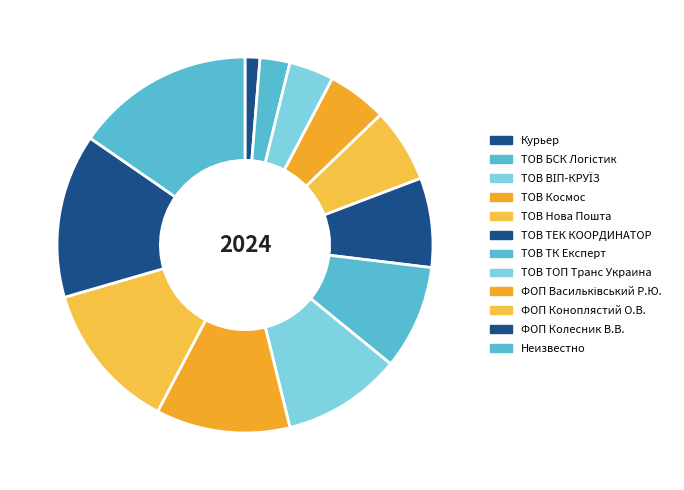

Which has a higher value, ТОВ ВІП-КРУЇЗ or Курьер?

ТОВ ВІП-КРУЇЗ